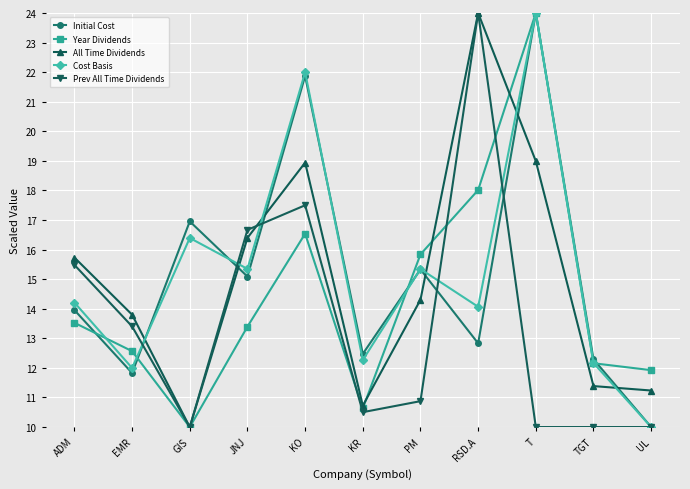

What is the difference between the highest and lowest values at GIS?

7.0